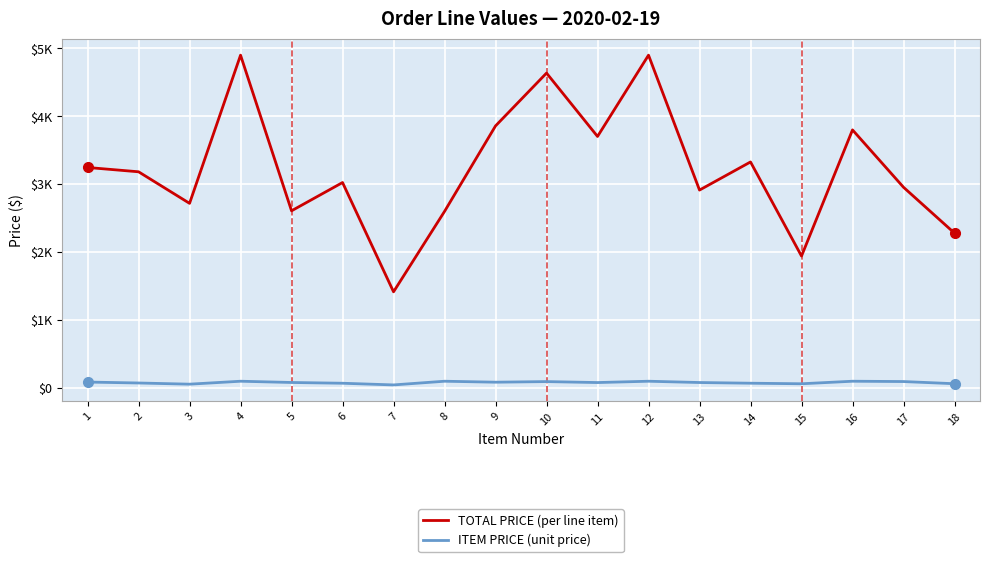

Does the chart have visible grid lines?

Yes